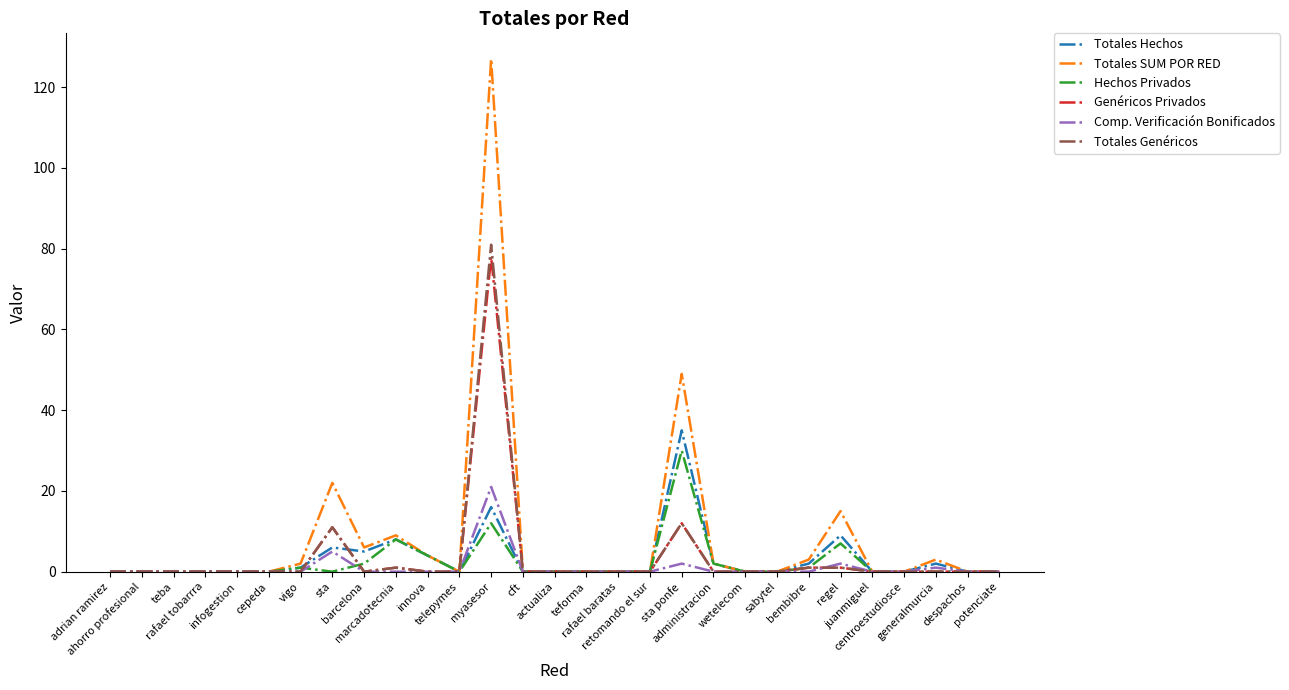

Reading left to right, what are all the values shown in this chart?

Totales Hechos: 0	0	0	0	0	0	1	6	5	8	4	0	16	0	0	0	0	0	35	2	0	0	2	9	0	0	2	0	0
Totales SUM POR RED: 0	0	0	0	0	0	2	22	6	9	4	0	127	0	0	0	0	0	49	2	0	0	3	15	0	0	3	0	0
Hechos Privados: 0	0	0	0	0	0	1	0	2	8	4	0	12	0	0	0	0	0	30	2	0	0	1	7	0	0	0	0	0
Genéricos Privados: 0	0	0	0	0	0	0	11	0	1	0	0	78	0	0	0	0	0	12	0	0	0	1	1	0	0	0	0	0
Comp. Verificación Bonificados: 0	0	0	0	0	0	0	5	0	0	0	0	21	0	0	0	0	0	2	0	0	0	0	2	0	0	1	0	0
Totales Genéricos: 0	0	0	0	0	0	0	11	0	1	0	0	81	0	0	0	0	0	12	0	0	0	1	1	0	0	0	0	0